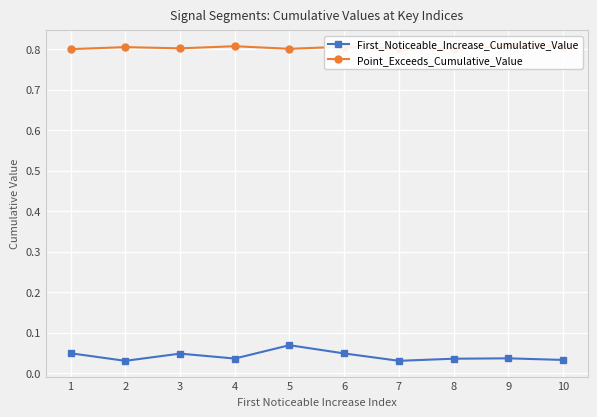

At how many categories does at least one series exceed 0?

10